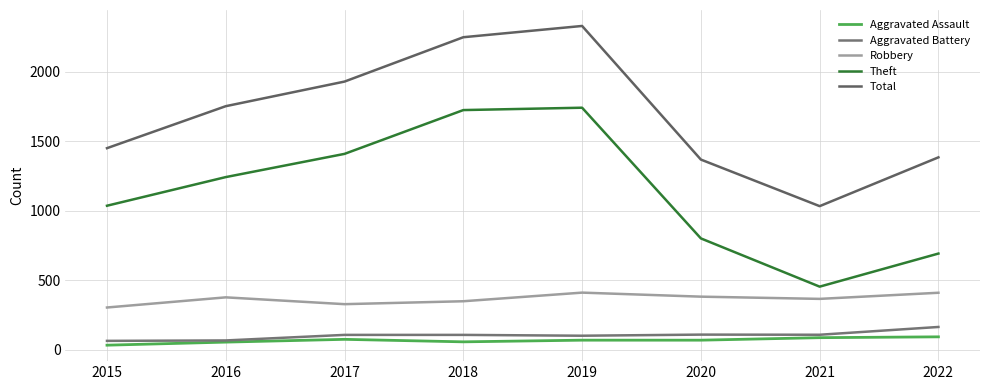

What is the approximate value of Total at 2015, to the nearest 100?

1400